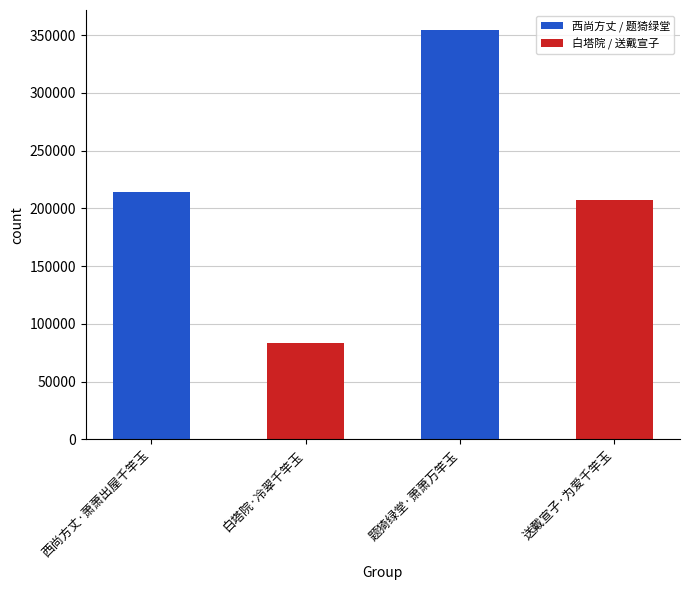

What is the value of the 4th bar from the left?

207029